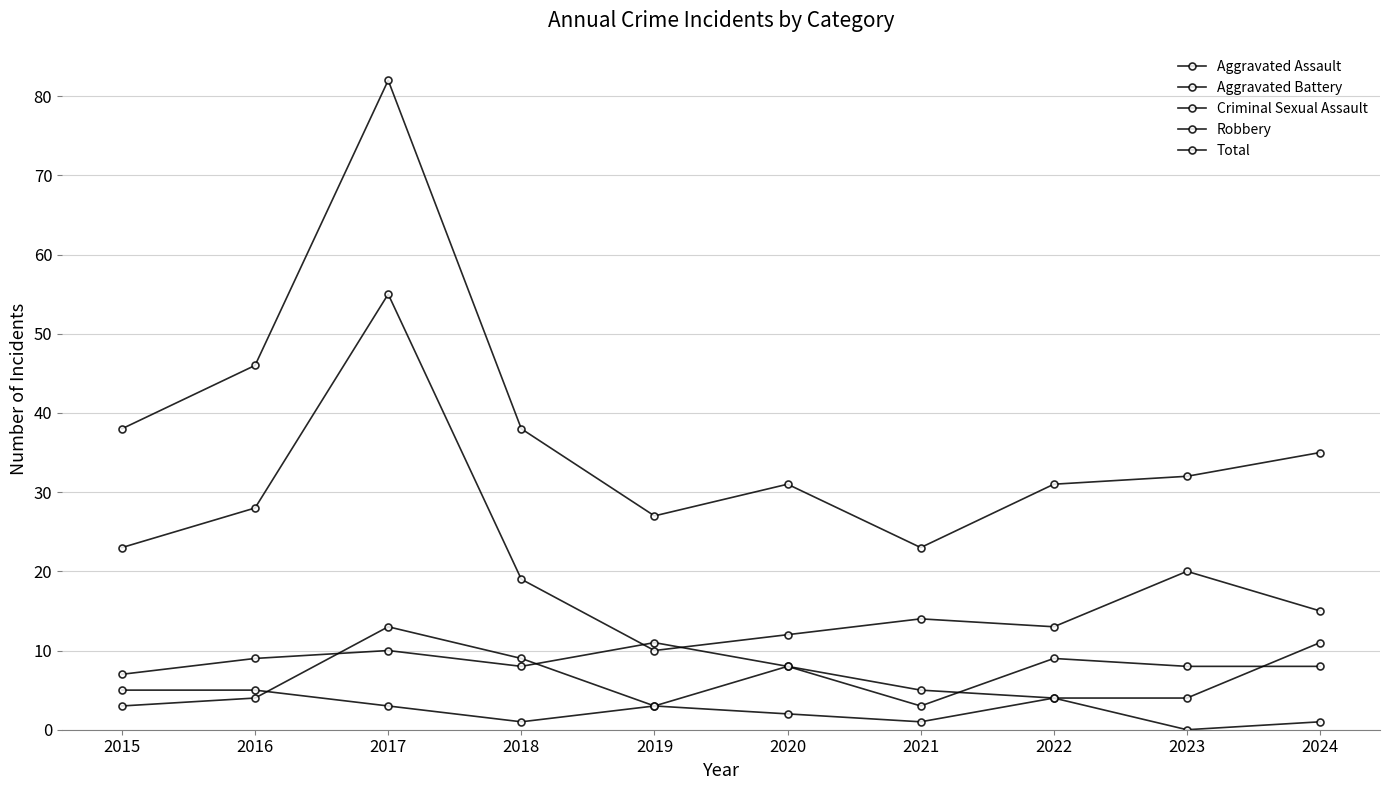

Which series changed the most between 2023 and 2024?

Aggravated Assault